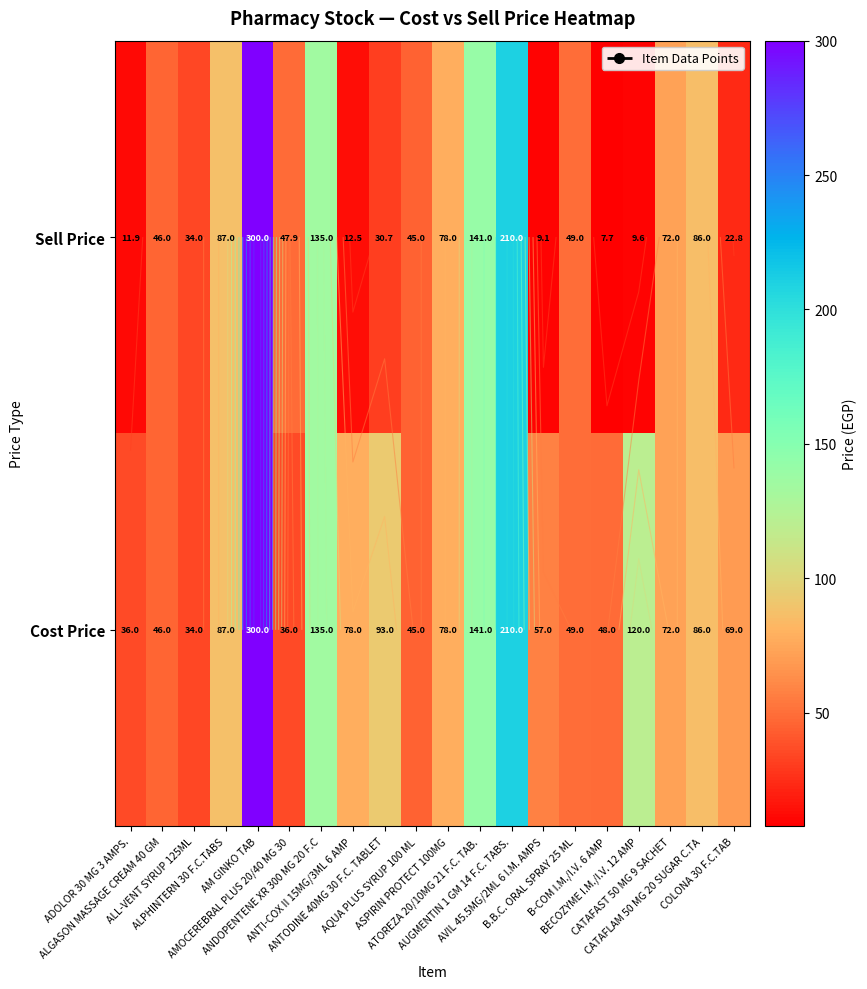

Which label corresponds to the smallest value in the chart?

B-COM I.M./I.V. 6 AMP